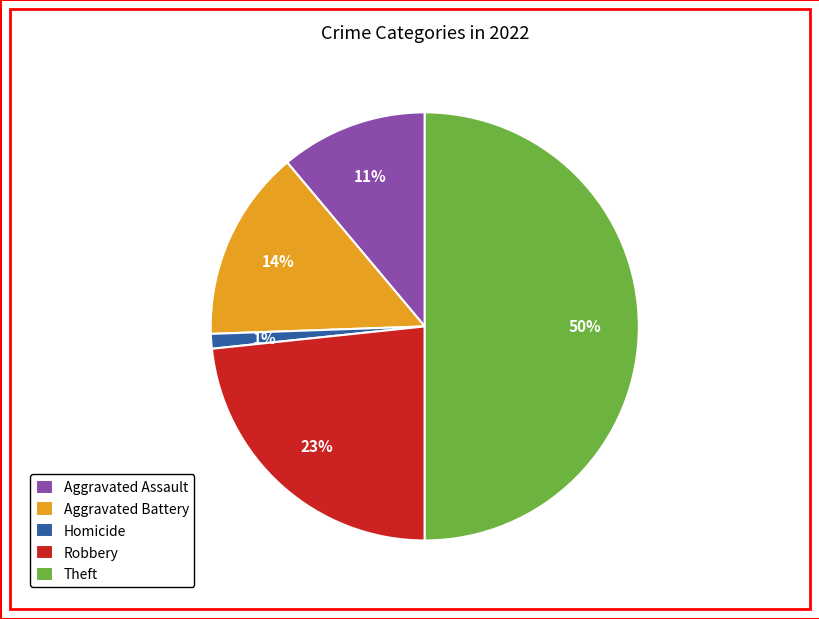

Do Homicide and Robbery together represent more than half of the pie?

No